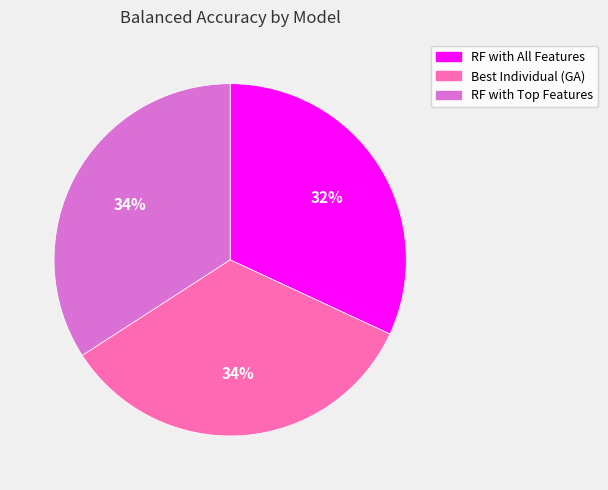

Does any single category account for the majority?

No